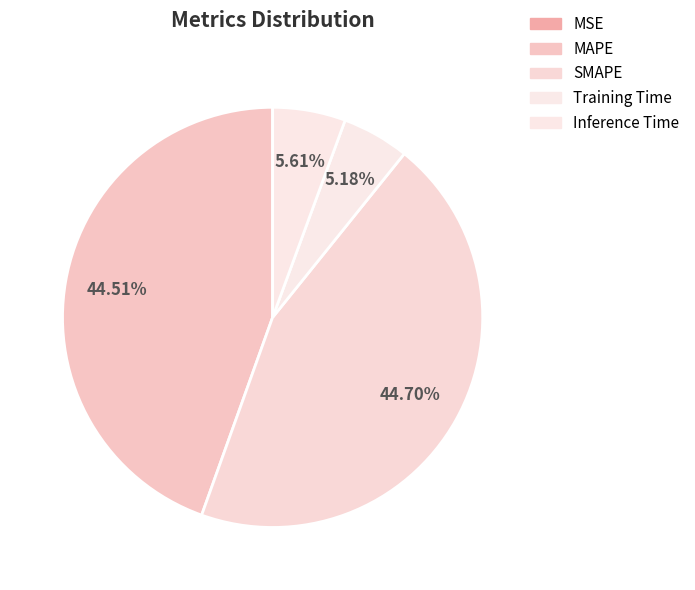

Which category has the smallest portion of the pie?

MSE